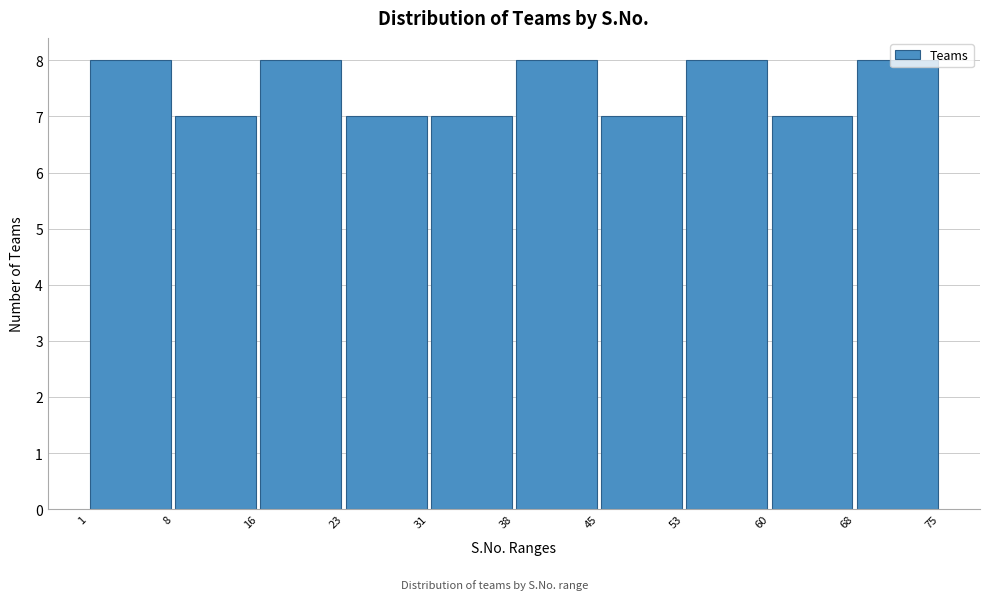

Reading left to right, transcribe this chart: for each bar, give the range it covers on the x-axis and its height. The values are not printed on the chart, so give them approximately, as read against the axis.

1 to 8: 8
8 to 16: 7
16 to 23: 8
23 to 31: 7
31 to 38: 7
38 to 45: 8
45 to 53: 7
53 to 60: 8
60 to 68: 7
68 to 75: 8